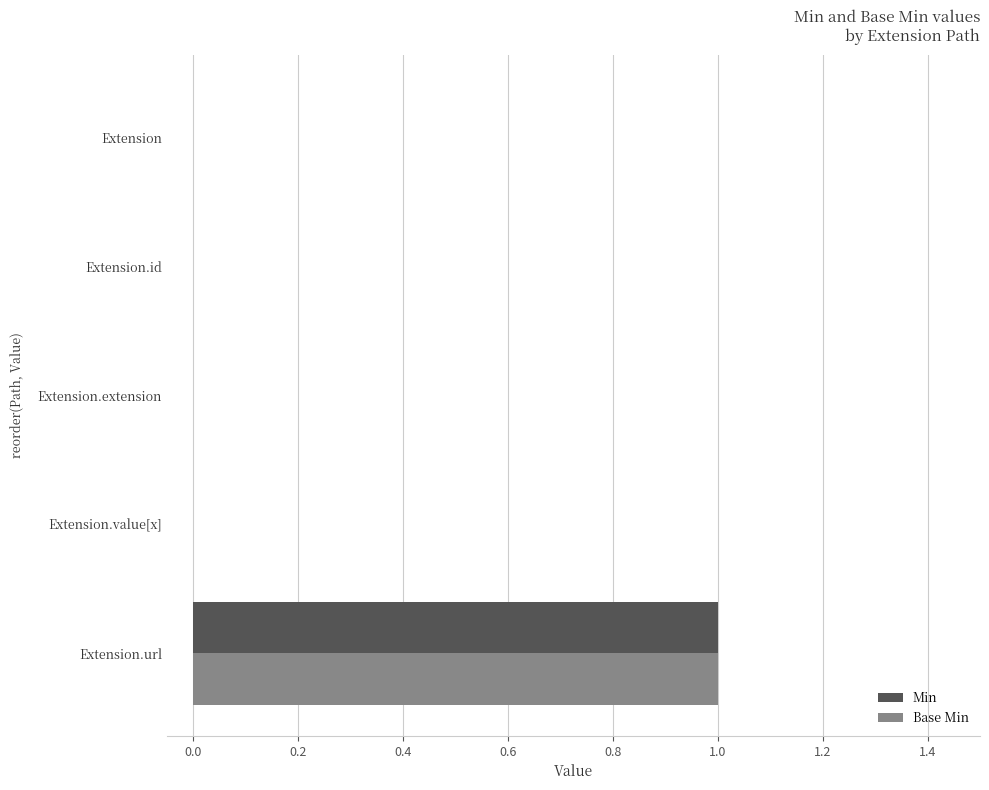

What is the sum of all Base Min values?

1